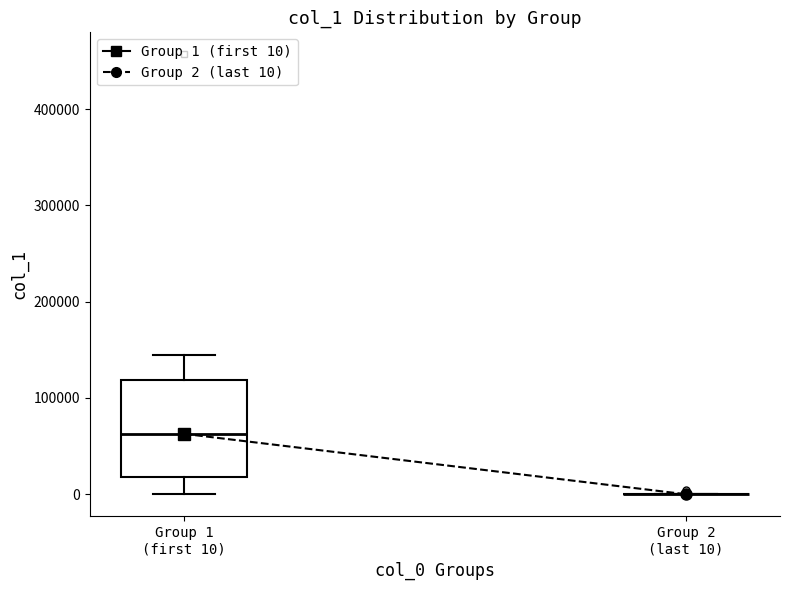

Reading left to right, transcribe this box plot: for each box, give where its median line is, the range the box spans, and where its two whiskers end, as read against the y-axis. The values are not printed on the chart, so give them approximately, as read against the axis.

Group 1 (first 10): median 60000, box 20000 to 120000, whiskers 0 to 140000
Group 2 (last 10): box collapsed to a line at 0, whiskers 0 to 0